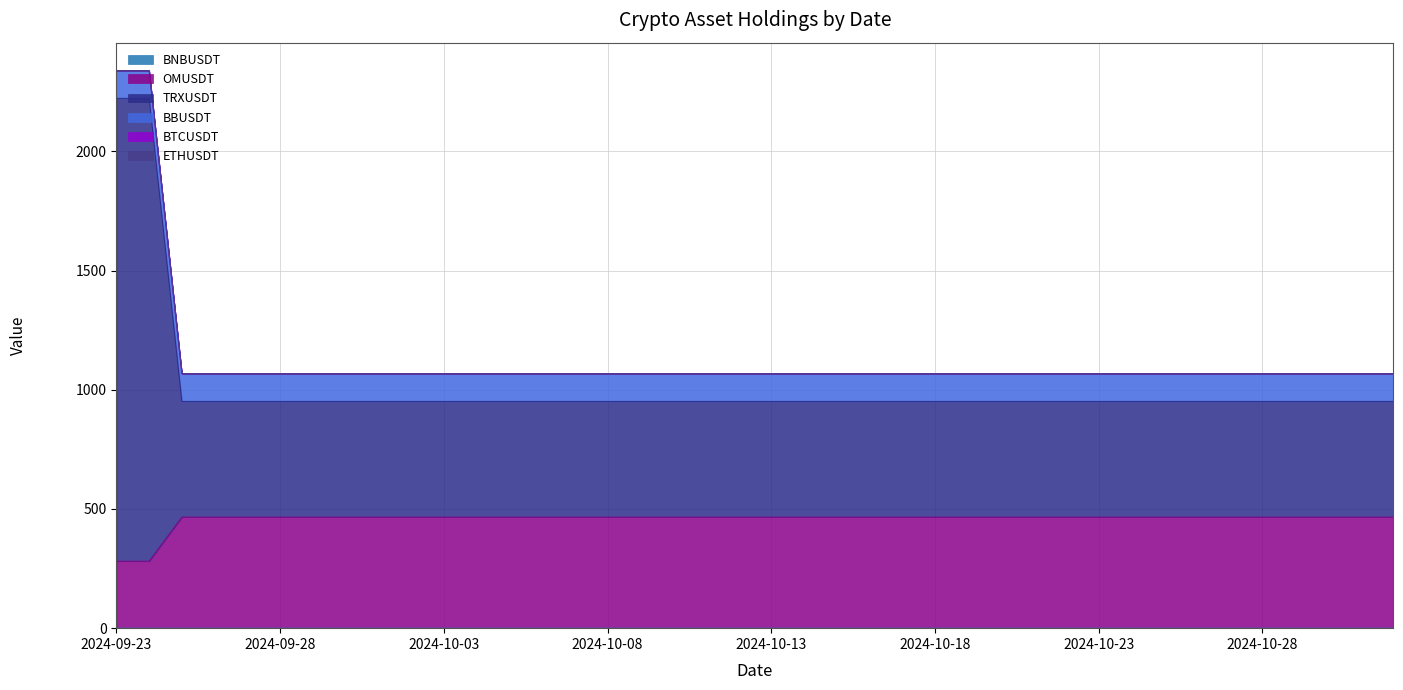

True or false: TRXUSDT has more than 2 points higher than both neighbors.

False